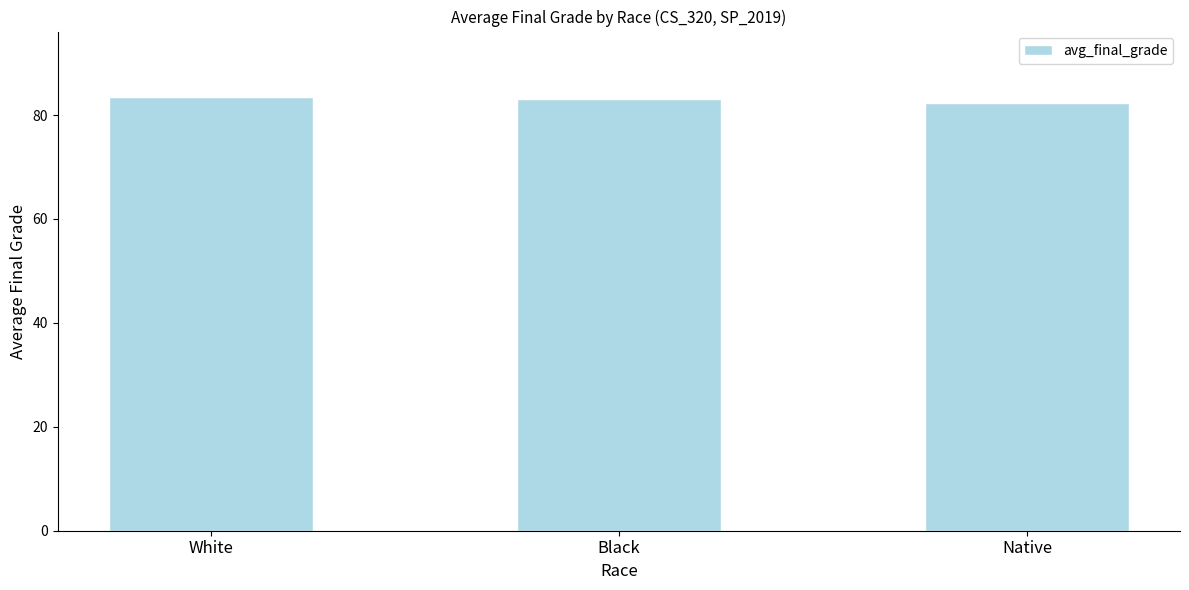

Reading left to right, what are all the values shown in this chart?

White=83.5	Black=83.1	Native=82.3